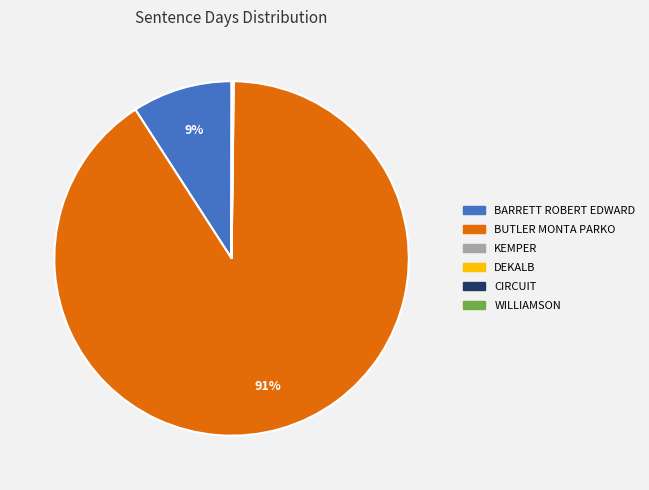

Is it true that BARRETT ROBERT EDWARD is 9% of the pie?

True